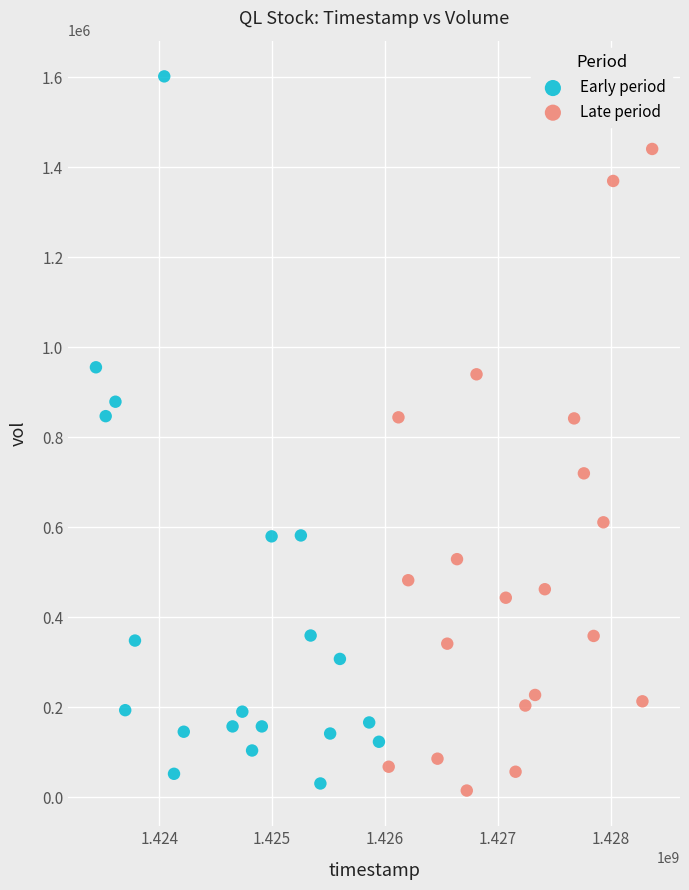

Which series contains the lowest Y value?

Late period